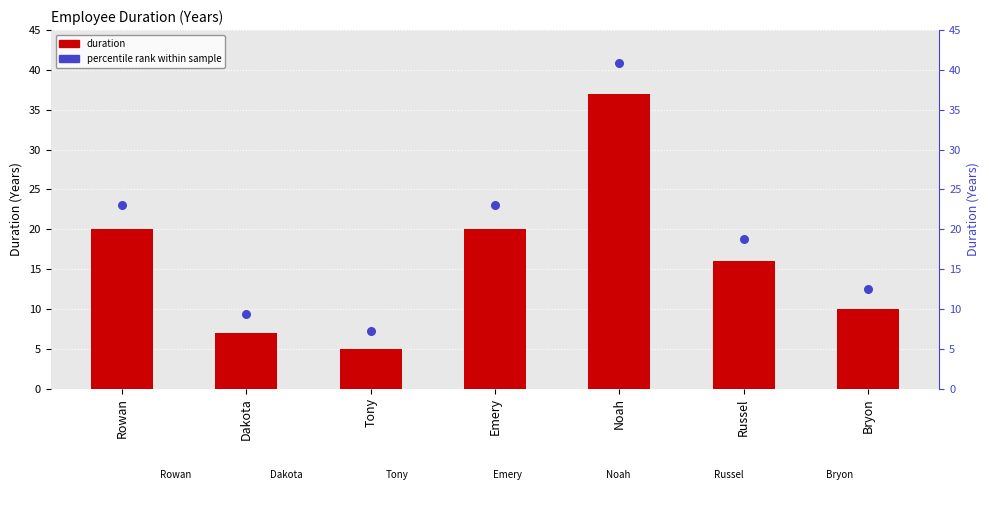

Is the value of percentile rank at Russel greater than the value of duration at Dakota?

Yes